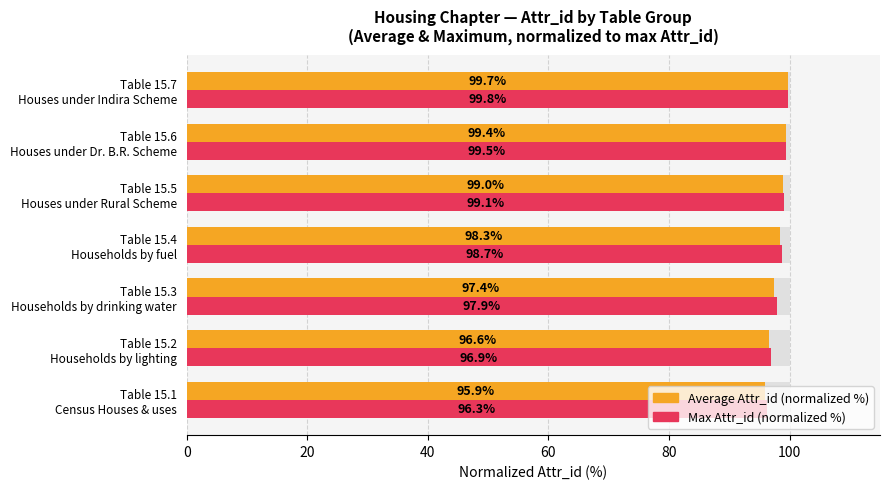

What is the maximum value shown in the chart?

99.8